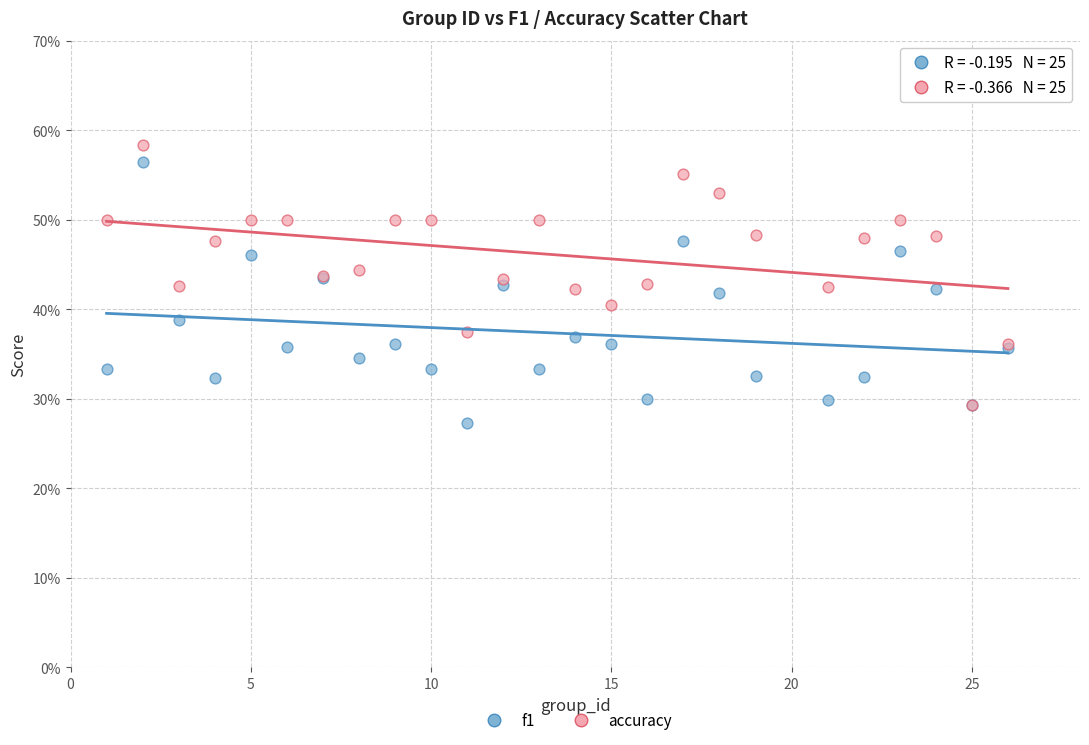

Which series reaches the maximum Y coordinate?

accuracy